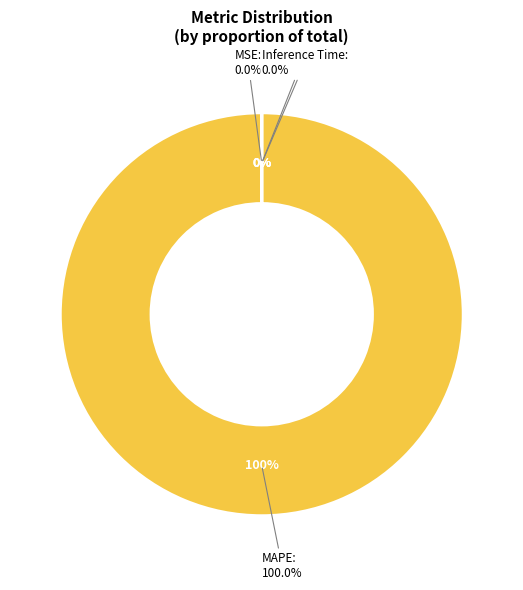

What is the majority slice?

MAPE